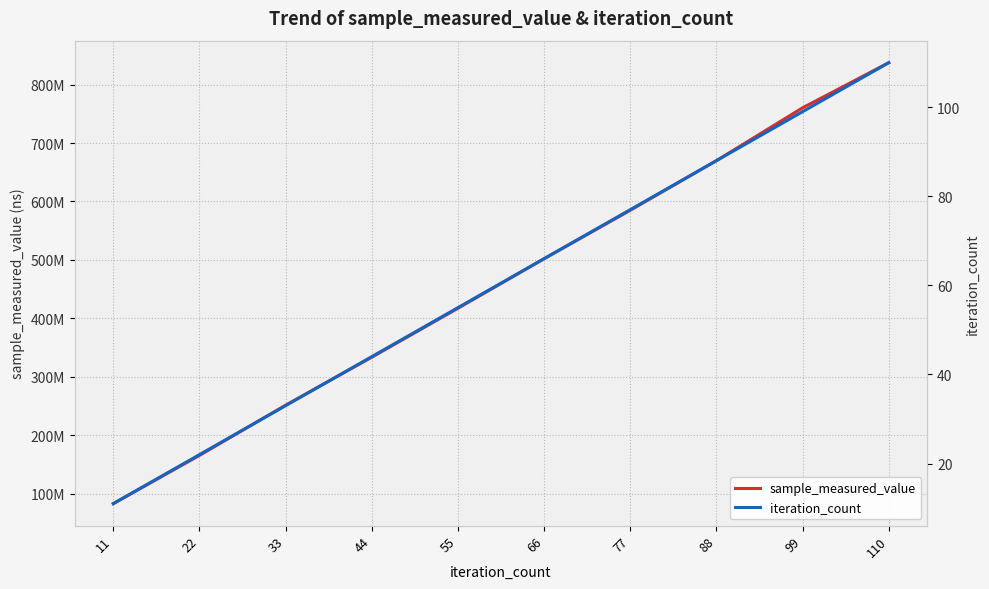

Count the number of categories in the chart.

10